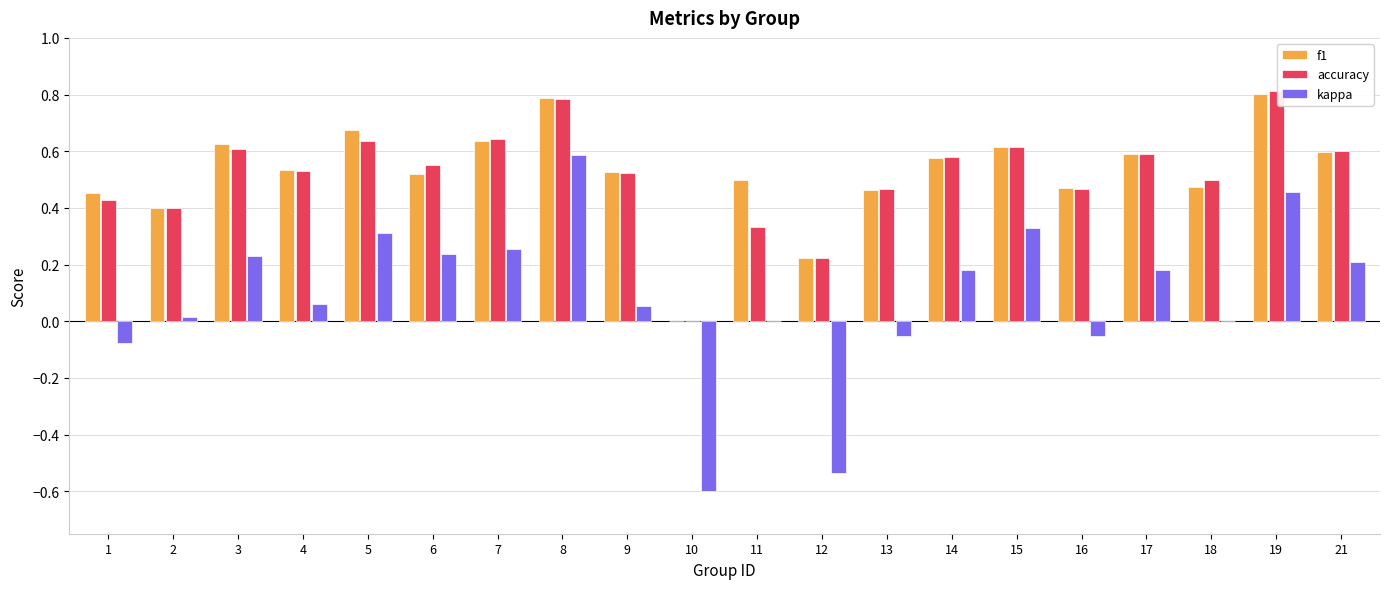

Are the bars horizontal?

No